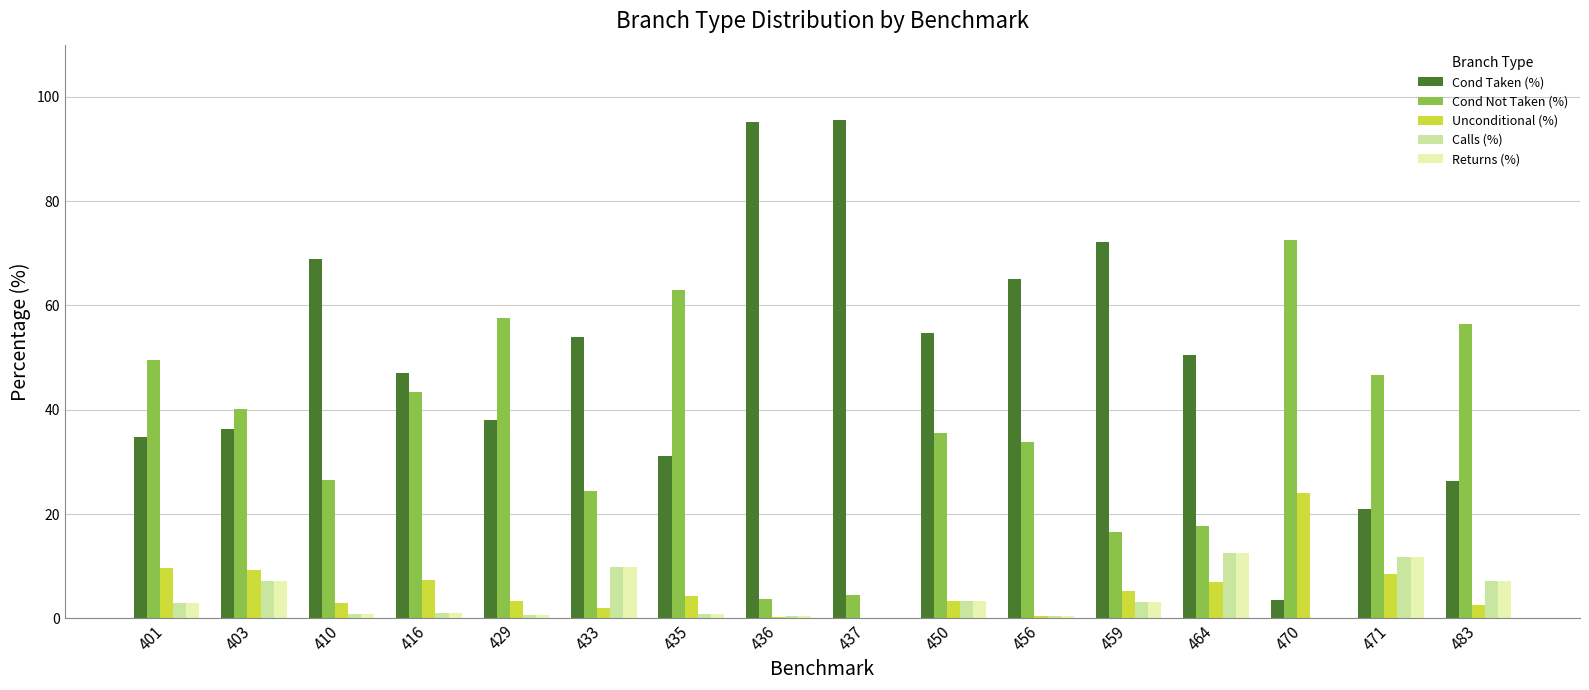

List the series in order of their peak value, highest first.

Cond Taken (%), Cond Not Taken (%), Unconditional (%), Calls (%), Returns (%)